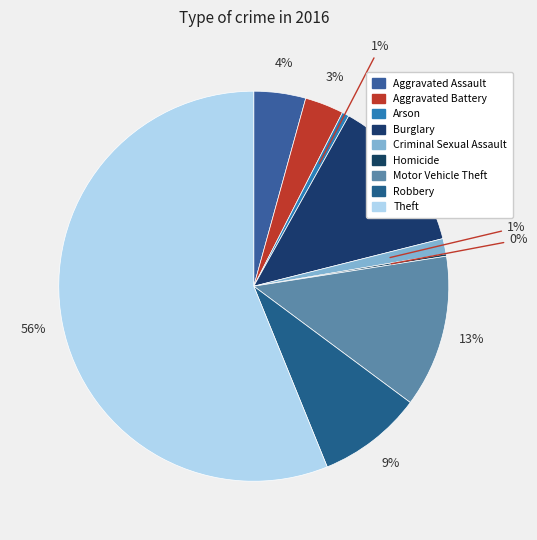

Is it true that Arson is 11% of the pie?

False